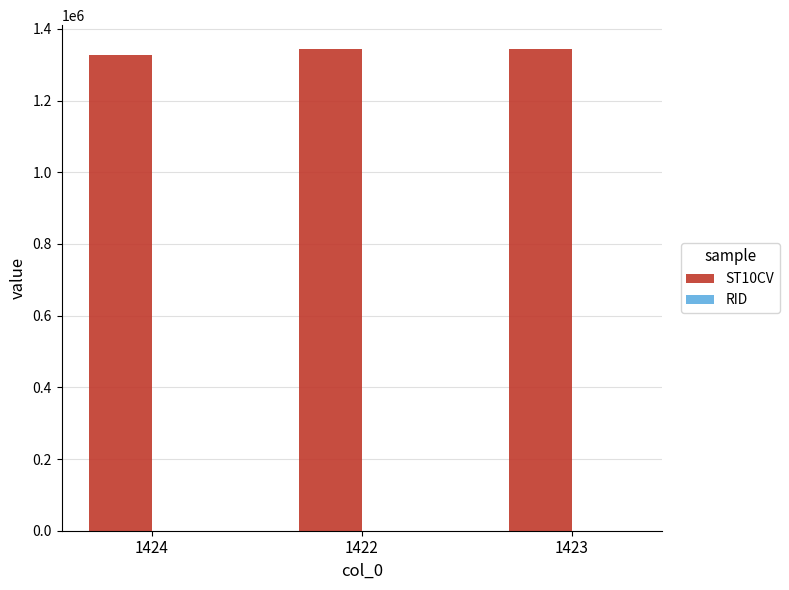

What is the greatest value displayed?

1343040